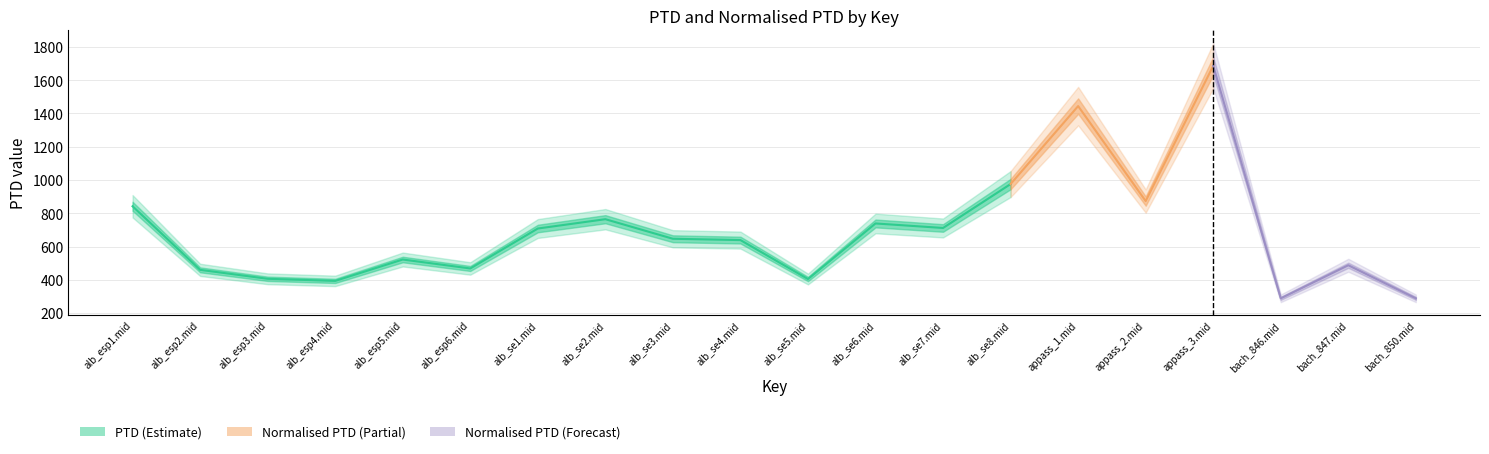

Which category has the lowest value across all series?

bach_846.mid